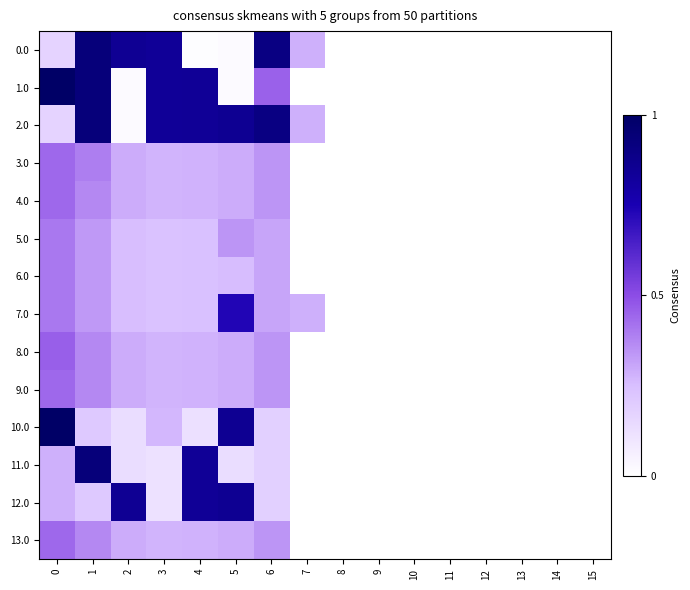

How many data points does each series have?

16